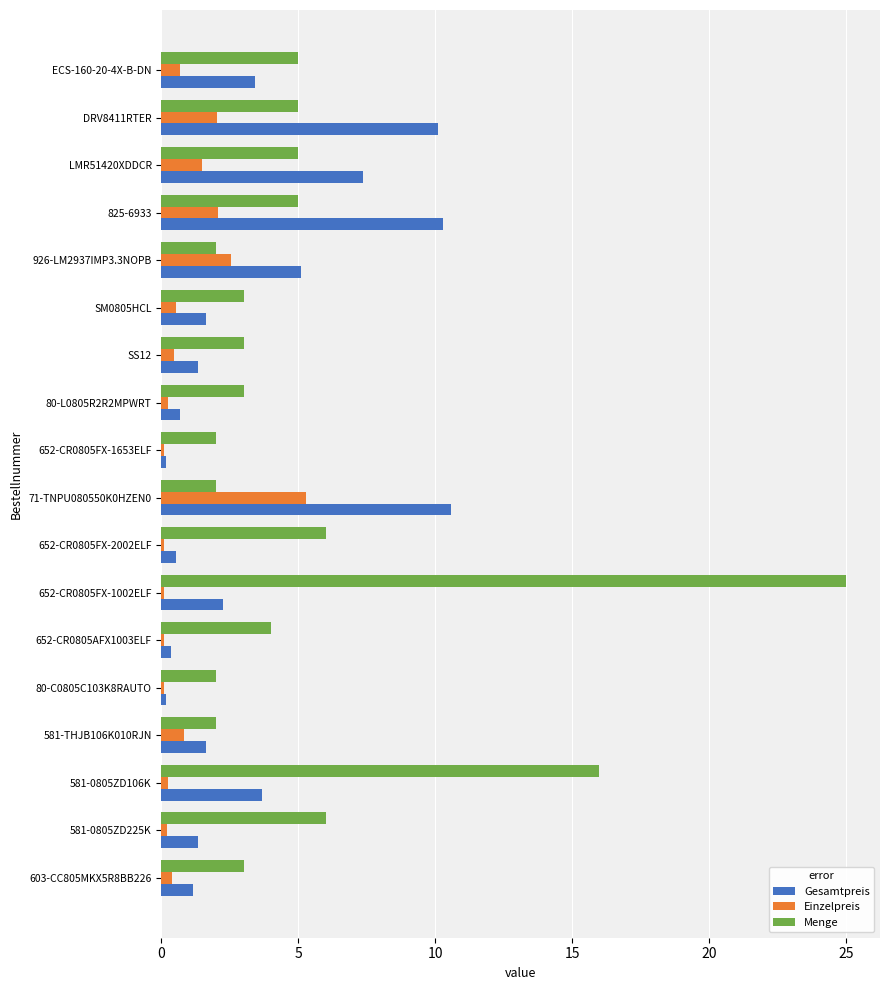

Which category has the highest value in the Menge series?

652-CR0805FX-1002ELF